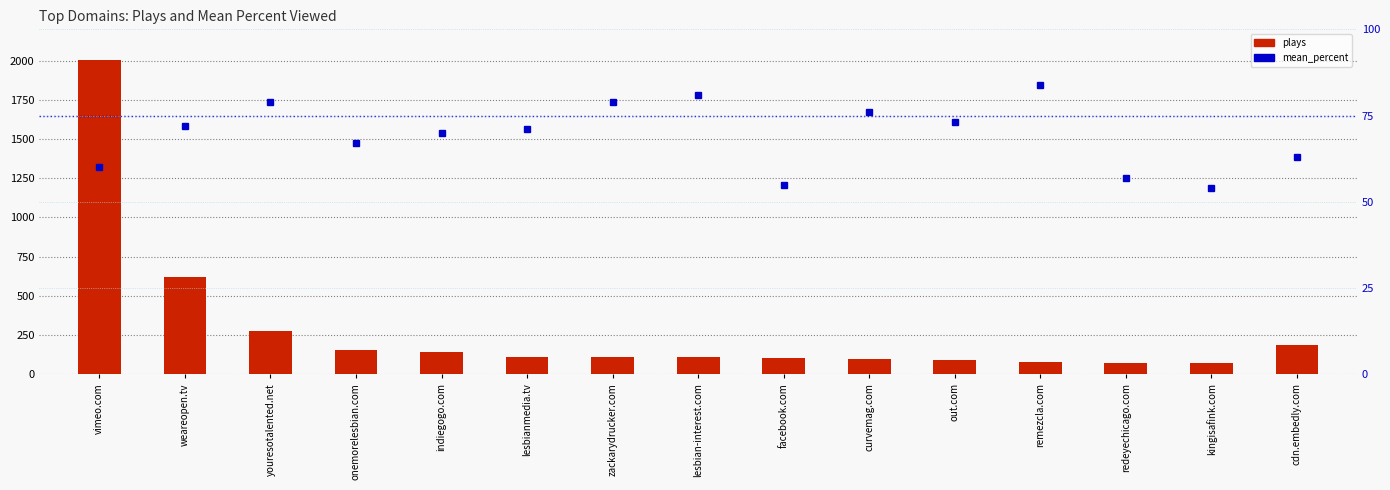

What is the minimum value for mean_percent?

54